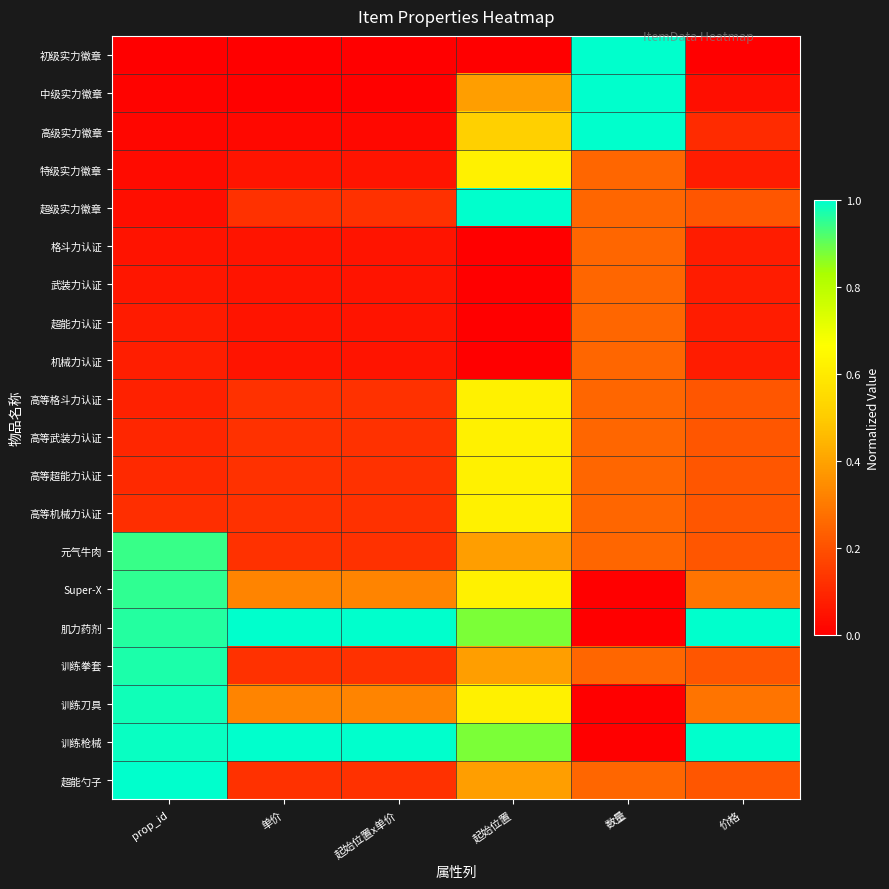

Reading right to left, transcribe all the data shown in this chart.

初级实力徽章: 价格=0.0	数量=1.0	起始位置=0.0	起始位置x单价=0.0	单价=0.0	prop_id=0.0
中级实力徽章: 价格=0.0	数量=1.0	起始位置=0.4	起始位置x单价=0.0	单价=0.0	prop_id=0.0
高级实力徽章: 价格=0.1	数量=1.0	起始位置=0.5	起始位置x单价=0.0	单价=0.0	prop_id=0.0
特级实力徽章: 价格=0.1	数量=0.2	起始位置=0.6	起始位置x单价=0.1	单价=0.1	prop_id=0.0
超级实力徽章: 价格=0.2	数量=0.2	起始位置=1.0	起始位置x单价=0.1	单价=0.1	prop_id=0.0
格斗力认证: 价格=0.1	数量=0.2	起始位置=0.0	起始位置x单价=0.1	单价=0.1	prop_id=0.0
武装力认证: 价格=0.1	数量=0.2	起始位置=0.0	起始位置x单价=0.1	单价=0.1	prop_id=0.1
超能力认证: 价格=0.1	数量=0.2	起始位置=0.0	起始位置x单价=0.1	单价=0.1	prop_id=0.1
机械力认证: 价格=0.1	数量=0.2	起始位置=0.0	起始位置x单价=0.1	单价=0.1	prop_id=0.1
高等格斗力认证: 价格=0.2	数量=0.2	起始位置=0.6	起始位置x单价=0.1	单价=0.1	prop_id=0.1
高等武装力认证: 价格=0.2	数量=0.2	起始位置=0.6	起始位置x单价=0.1	单价=0.1	prop_id=0.1
高等超能力认证: 价格=0.2	数量=0.2	起始位置=0.6	起始位置x单价=0.1	单价=0.1	prop_id=0.1
高等机械力认证: 价格=0.2	数量=0.2	起始位置=0.6	起始位置x单价=0.1	单价=0.1	prop_id=0.1
元气牛肉: 价格=0.2	数量=0.2	起始位置=0.4	起始位置x单价=0.1	单价=0.1	prop_id=0.9
Super-X: 价格=0.3	数量=0.0	起始位置=0.6	起始位置x单价=0.3	单价=0.3	prop_id=1.0
肌力药剂: 价格=1.0	数量=0.0	起始位置=0.9	起始位置x单价=1.0	单价=1.0	prop_id=1.0
训练拳套: 价格=0.2	数量=0.2	起始位置=0.4	起始位置x单价=0.1	单价=0.1	prop_id=1.0
训练刀具: 价格=0.3	数量=0.0	起始位置=0.6	起始位置x单价=0.3	单价=0.3	prop_id=1.0
训练枪械: 价格=1.0	数量=0.0	起始位置=0.9	起始位置x单价=1.0	单价=1.0	prop_id=1.0
超能勺子: 价格=0.2	数量=0.2	起始位置=0.4	起始位置x单价=0.1	单价=0.1	prop_id=1.0